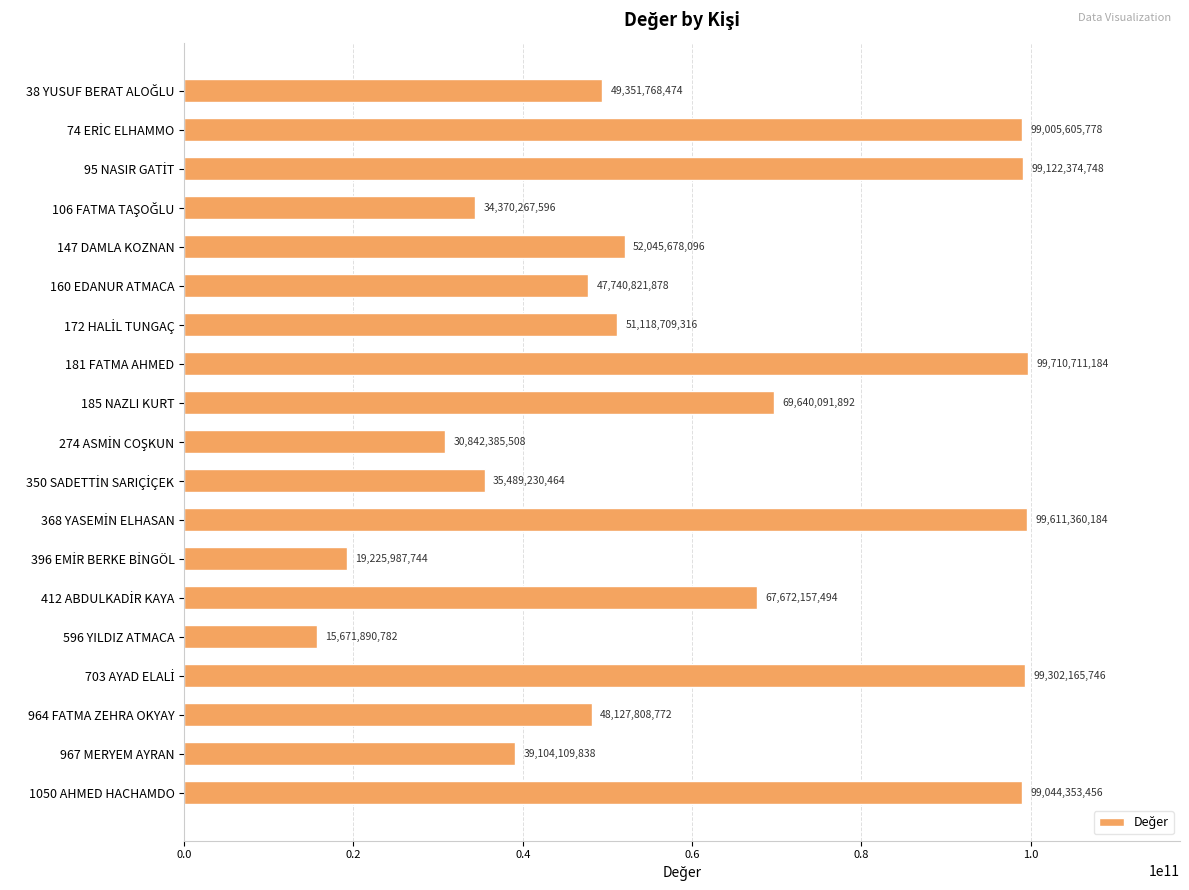

What is the difference between the maximum and minimum values?

84038820402